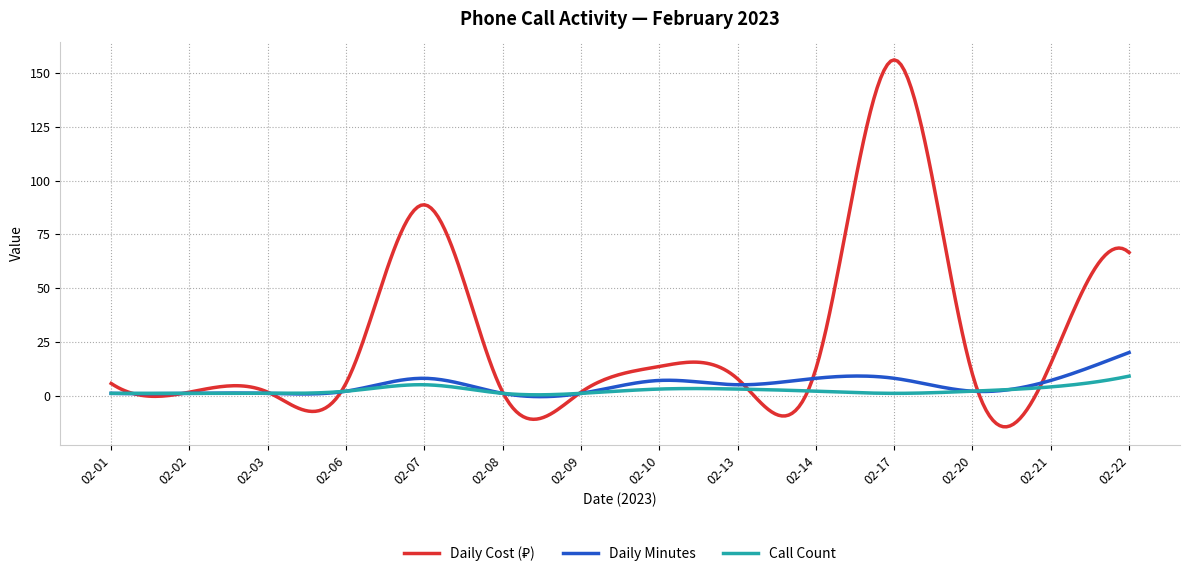

What is the maximum value for Daily Minutes?

20.0